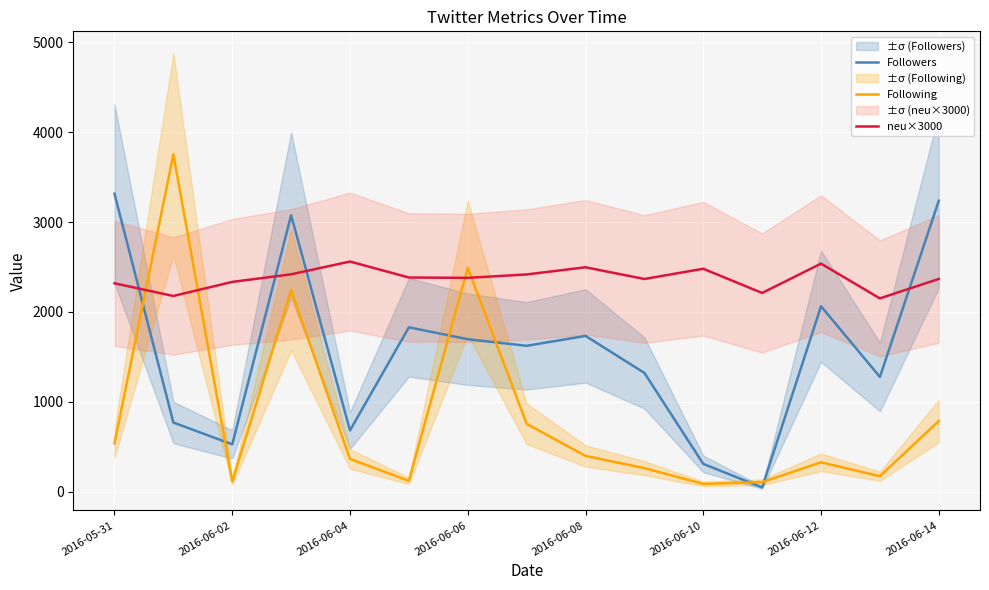

What is the minimum value for neu×3000?

2150.5